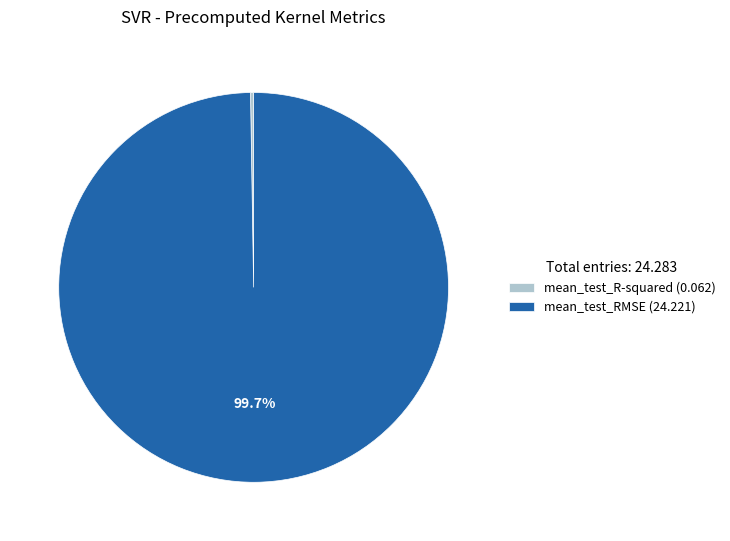

How much of the chart is everything except mean_test_RMSE (24.221)?

0.3%